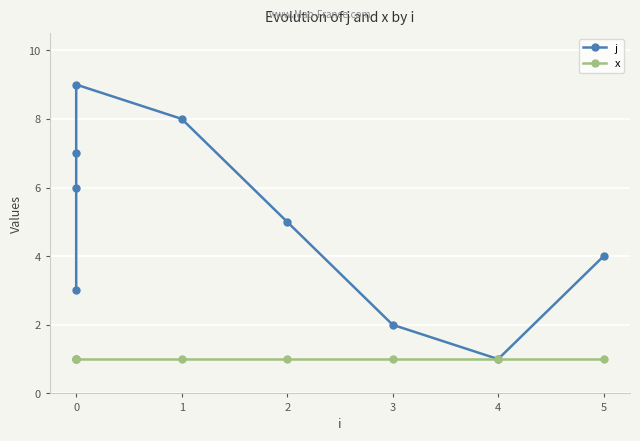

True or false: j and x intersect in this chart.

False